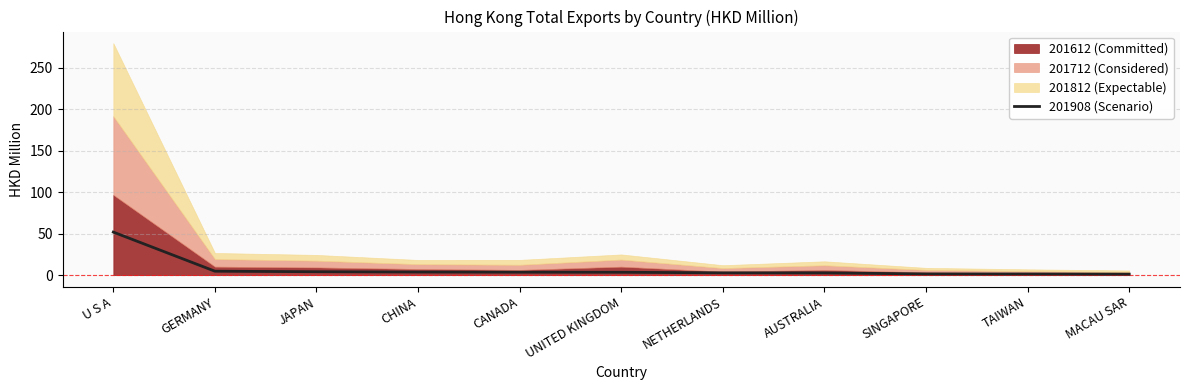

What is the label of the 1st point from the left?

U S A